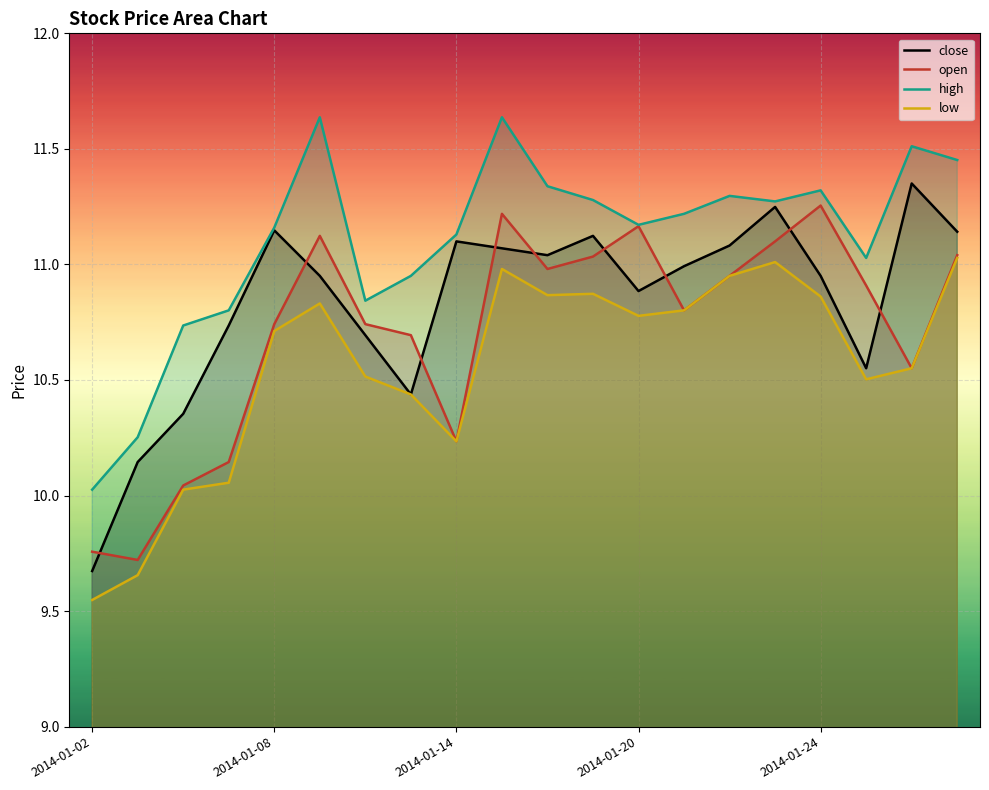

True or false: close has a value of 10.9 at 2014-01-20.

True